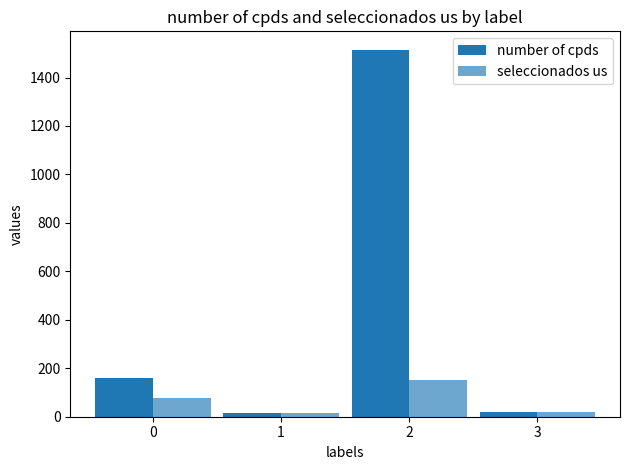

The value of number of cpds at 0 is 243. True or false?

False